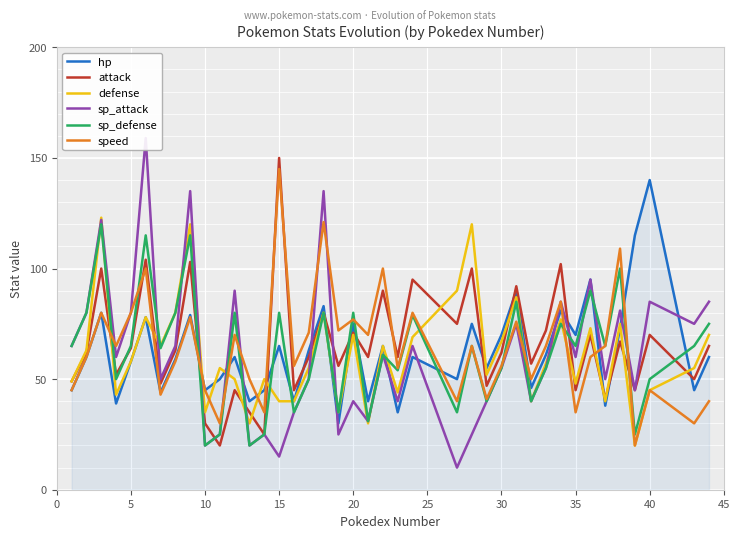

What is the difference between the second highest and second lowest values in the attack series?

79